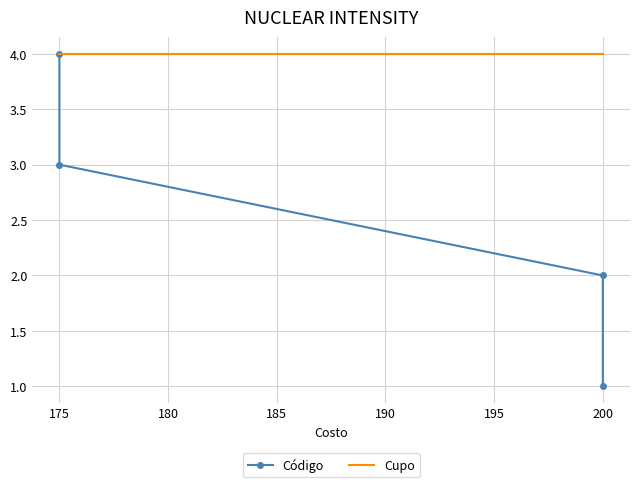

How many distinct data groups are displayed?

2